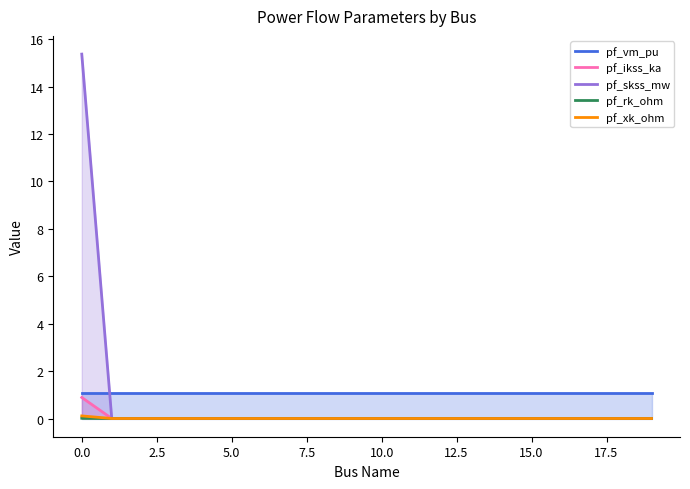

True or false: pf_vm_pu has a value of 1.1 at 15.0.

True